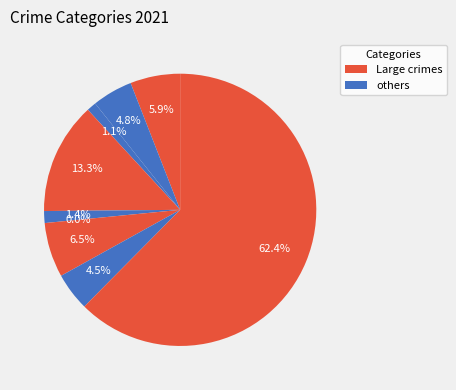

To the nearest percent, what is the average slice percentage?

11%